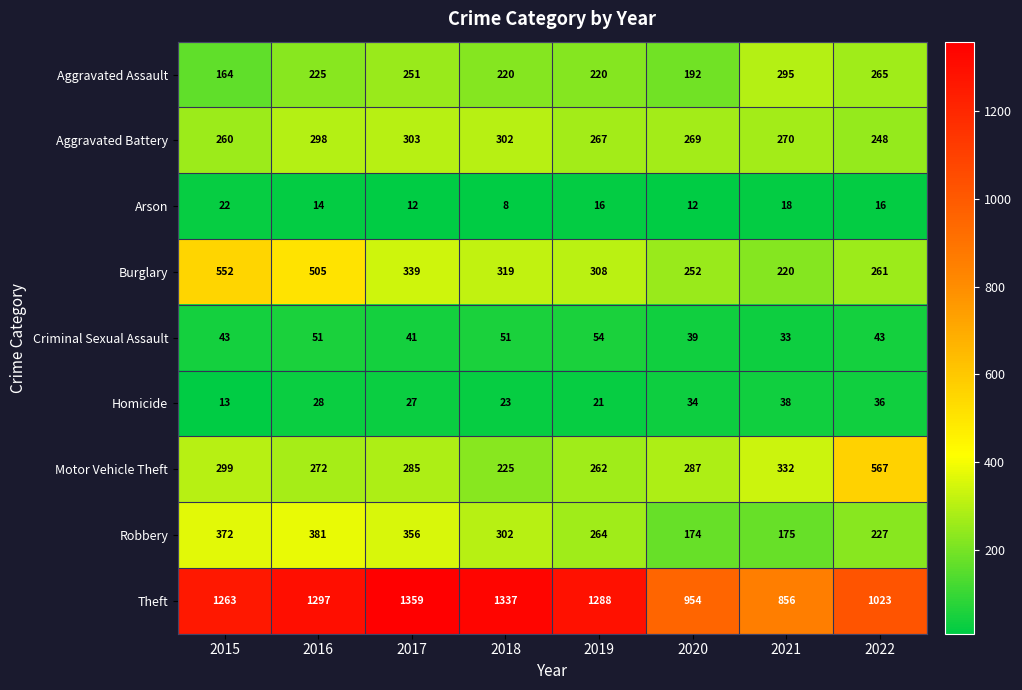

What value does the Homicide series have at 2015?

13